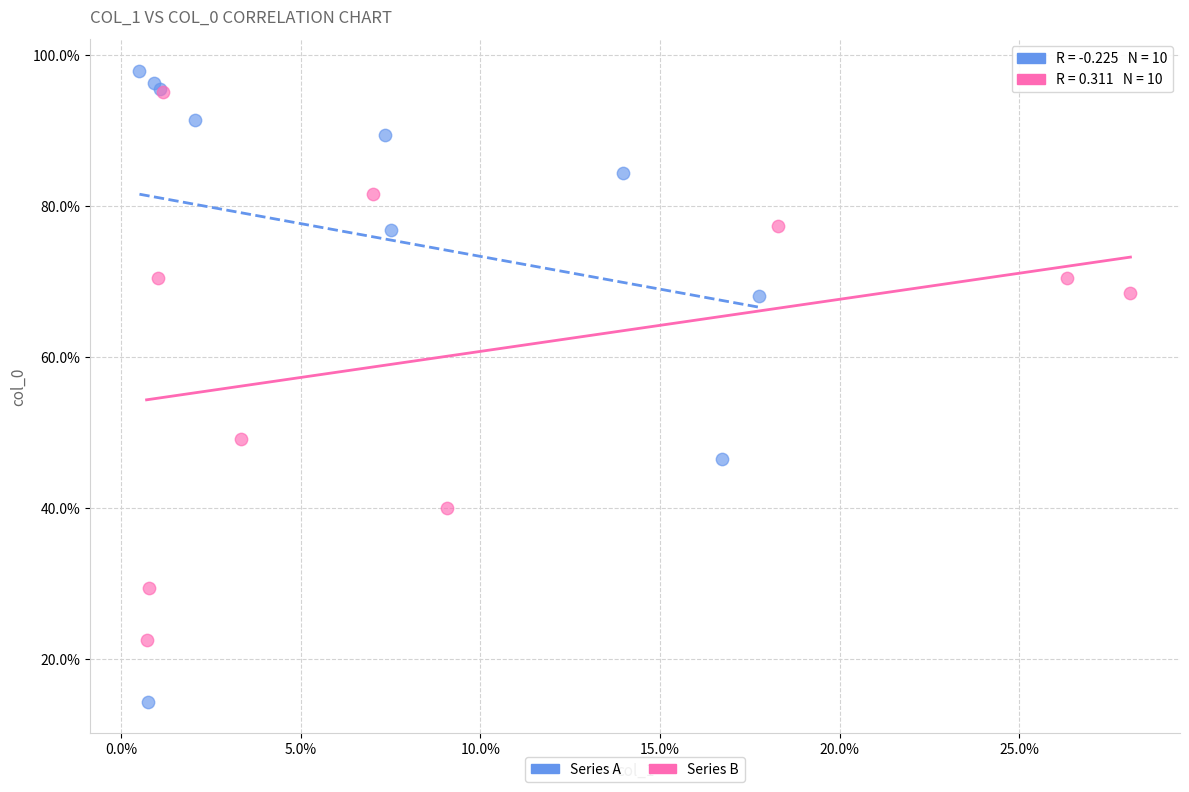

Which series reaches the maximum Y coordinate?

Series A